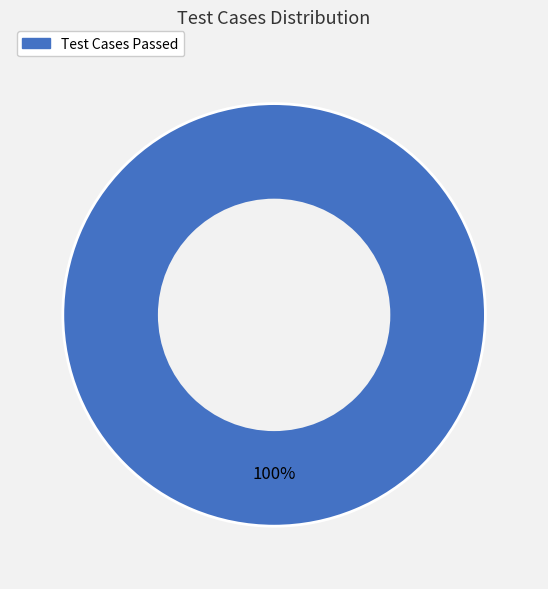

How many slices are in this pie chart?

1